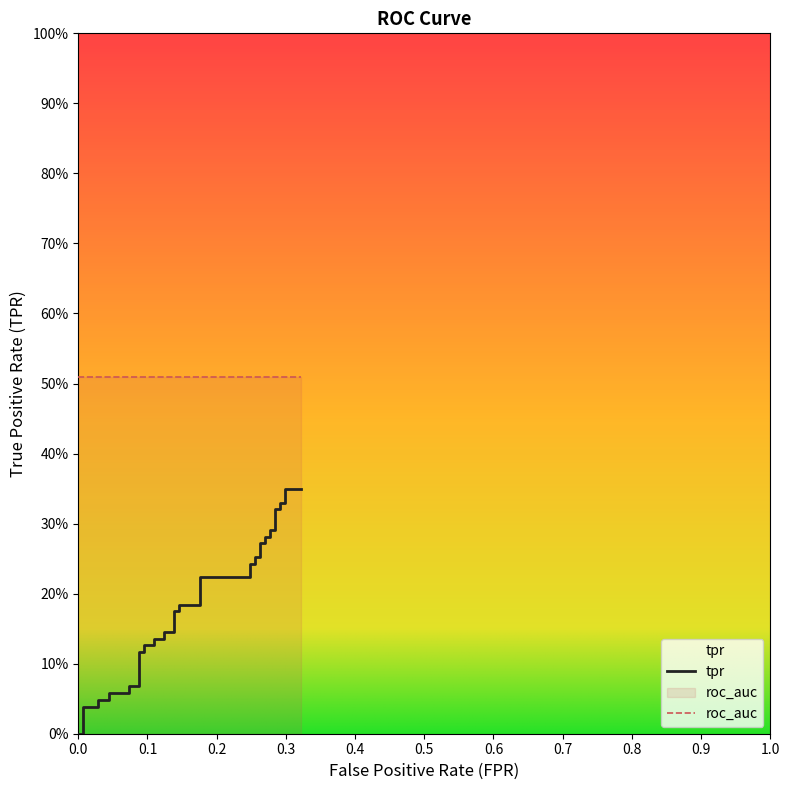

How many positive values are there?

38